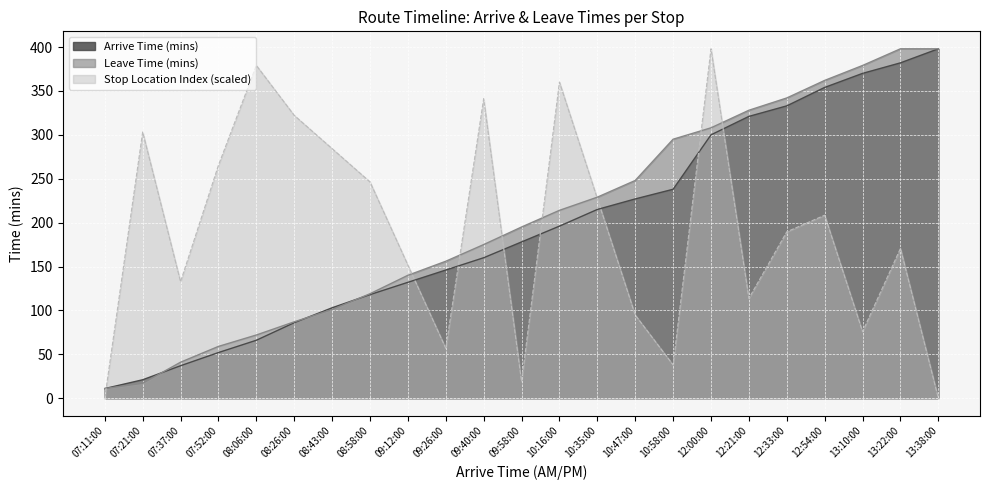

At 13:22:00, list the series in order from smallest to largest.

Stop Location Index (scaled), Arrive Time (mins), Leave Time (mins)